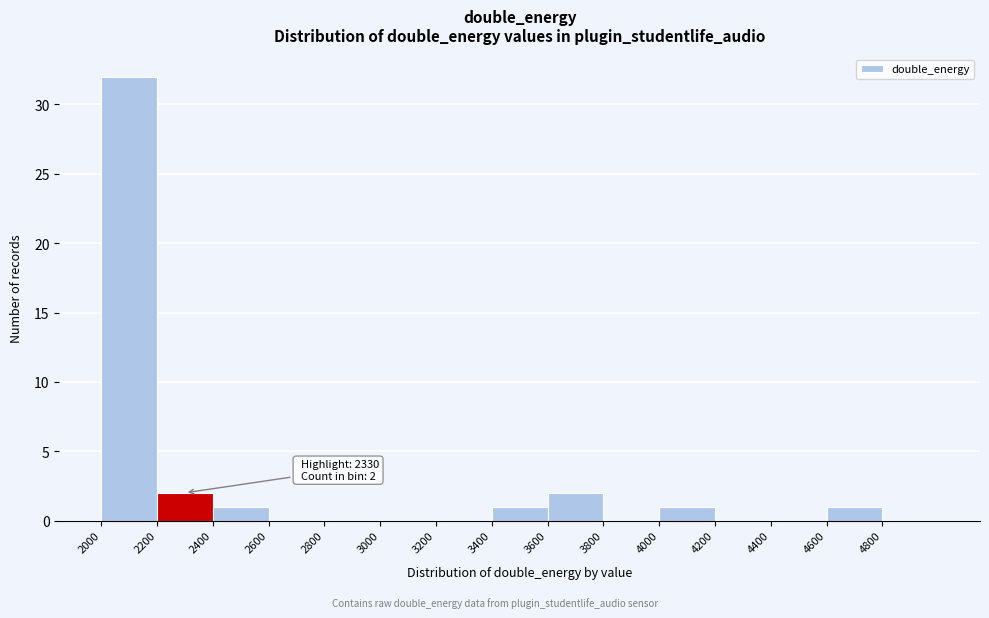

Which range on the x-axis has the tallest bar?

2000 to 2200